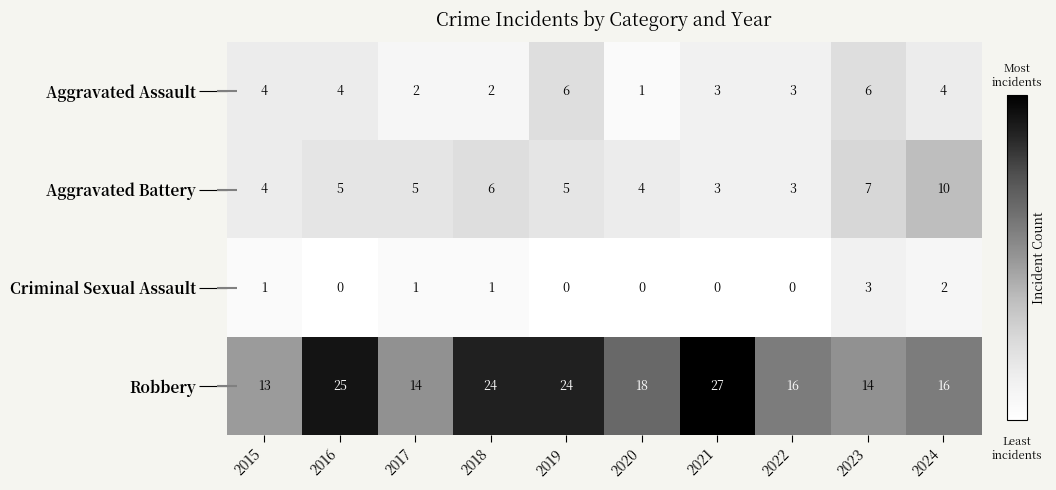

The value of Aggravated Battery at 2021 is 3. True or false?

True